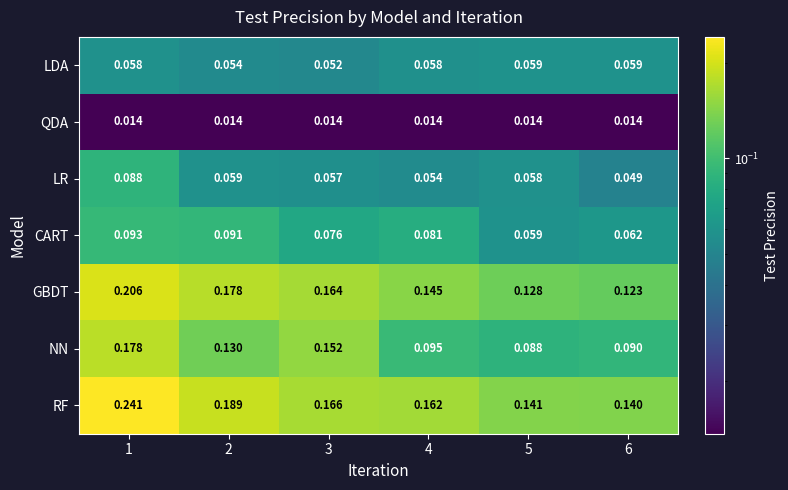

Is the value of CART at 5 greater than the value of RF at 2?

No